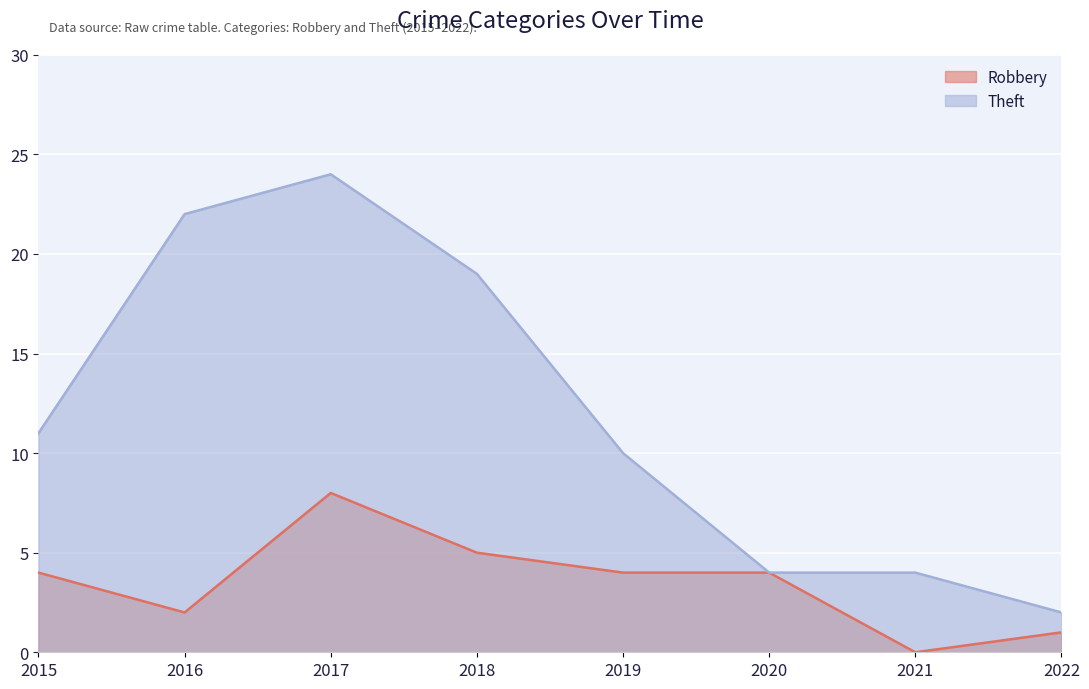

What is the spread (max minus min) of values at 2022?

1